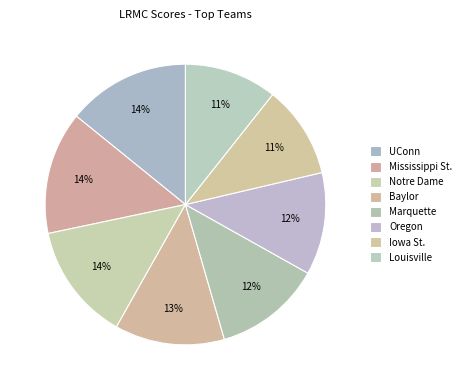

Which slice is the smallest?

Louisville